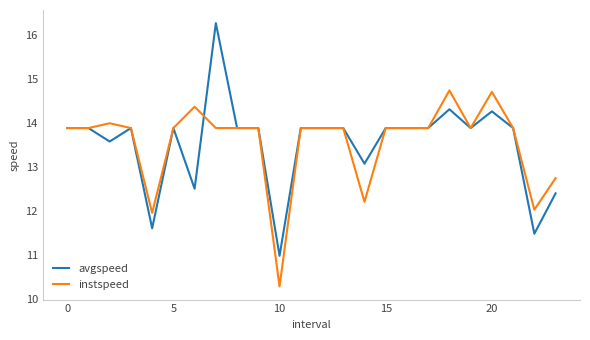

What are all the series names shown in the legend?

avgspeed, instspeed